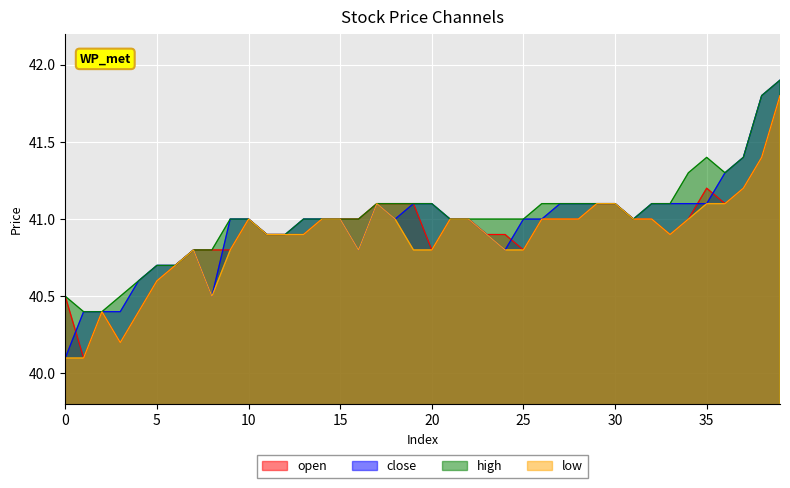

The value of close at 16 is 40.8. True or false?

True